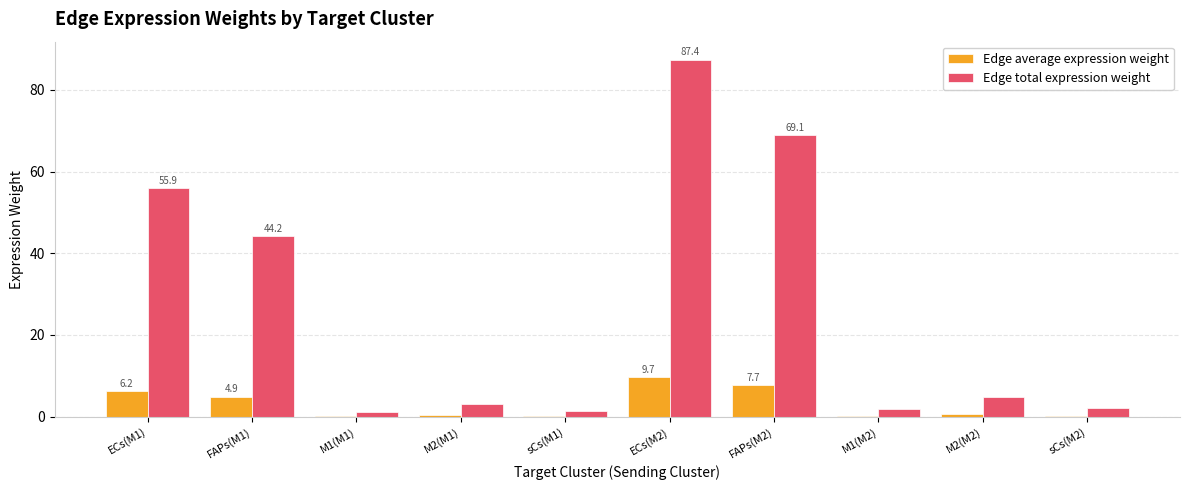

Between ECs(M1) and M1(M2), which series saw the biggest shift?

Edge total expression weight